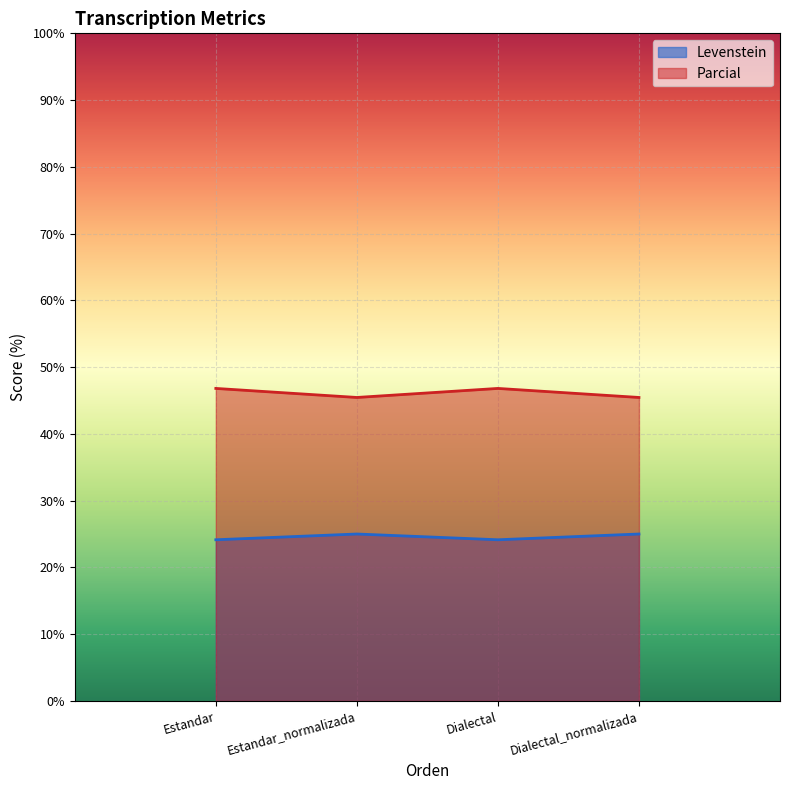

True or false: Parcial has a value of 45.5 at Estandar_normalizada.

True